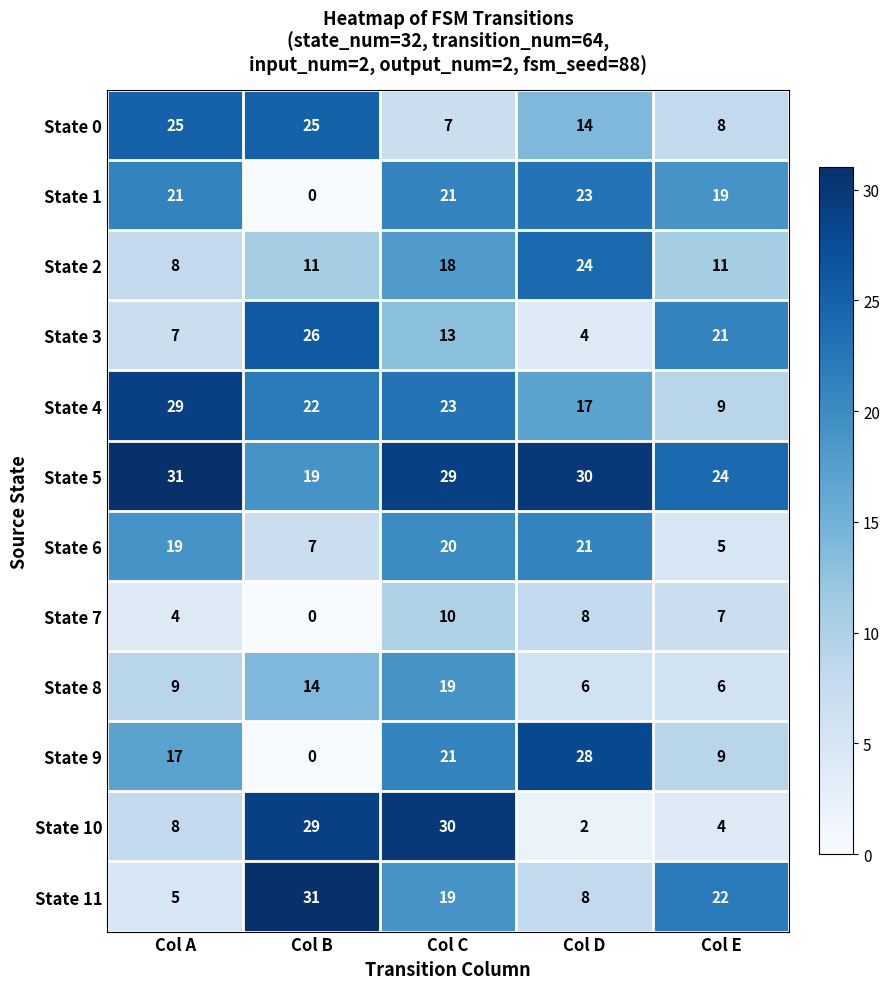

Which series changed the most between Col B and Col D?

State 9